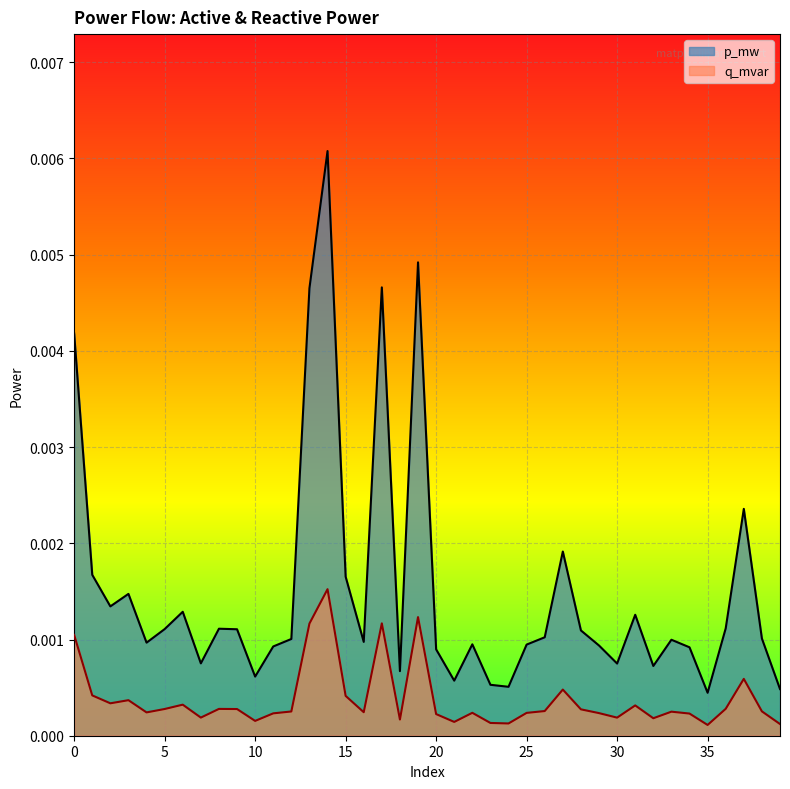

At which label does q_mvar reach its minimum?

35